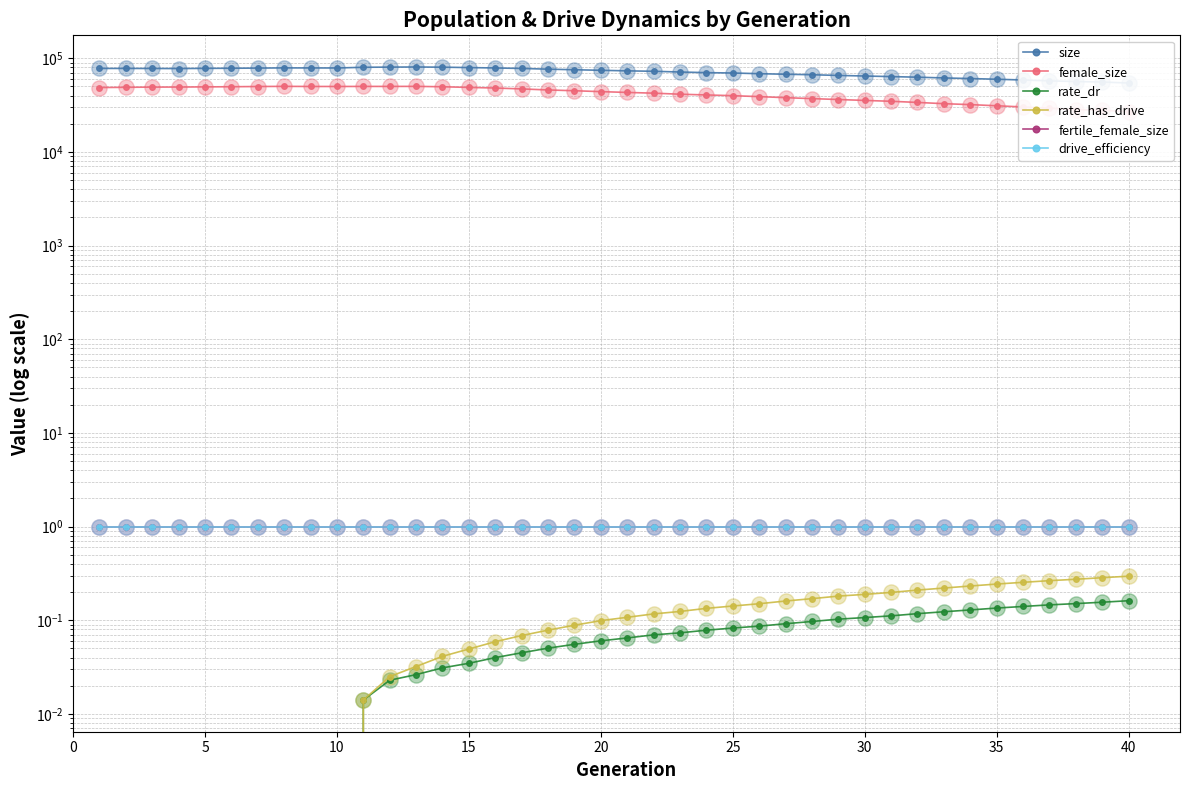

Which series contains the highest Y value?

size